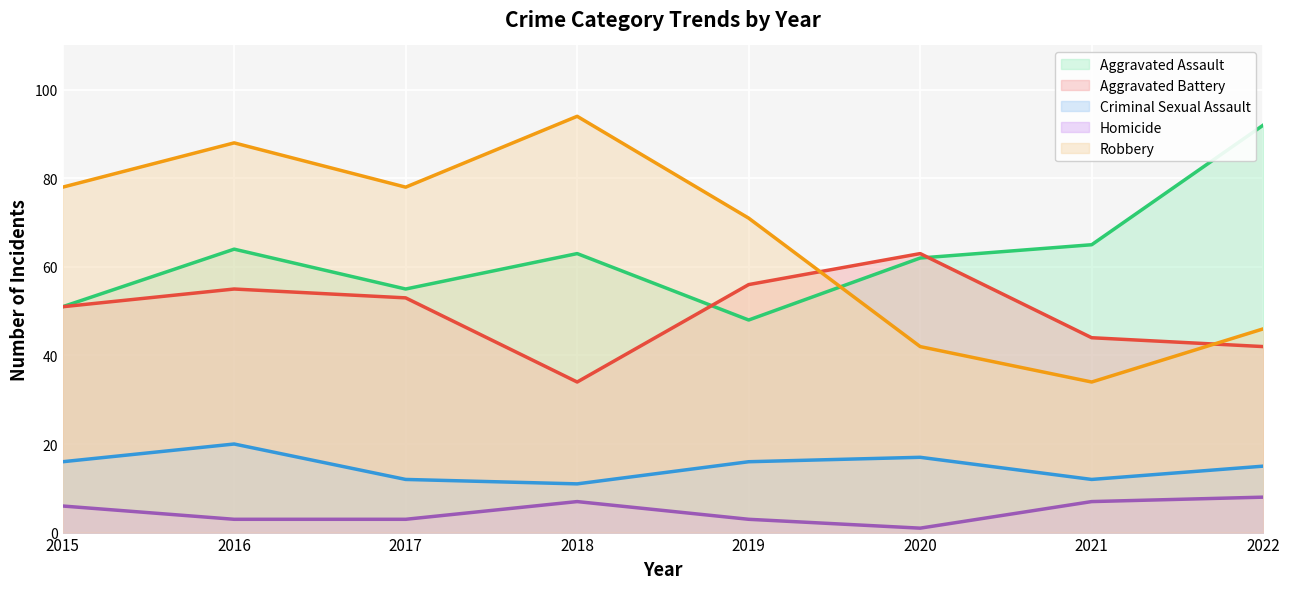

What is the difference between the second highest and second lowest values in the Criminal Sexual Assault series?

5